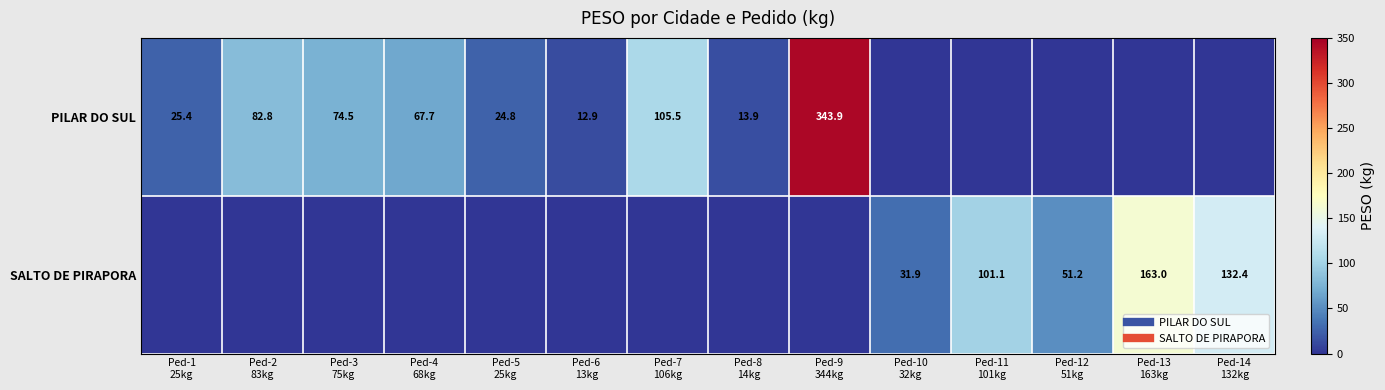

Which category has the lowest value in the PILAR DO SUL series?

Ped-10 32kg